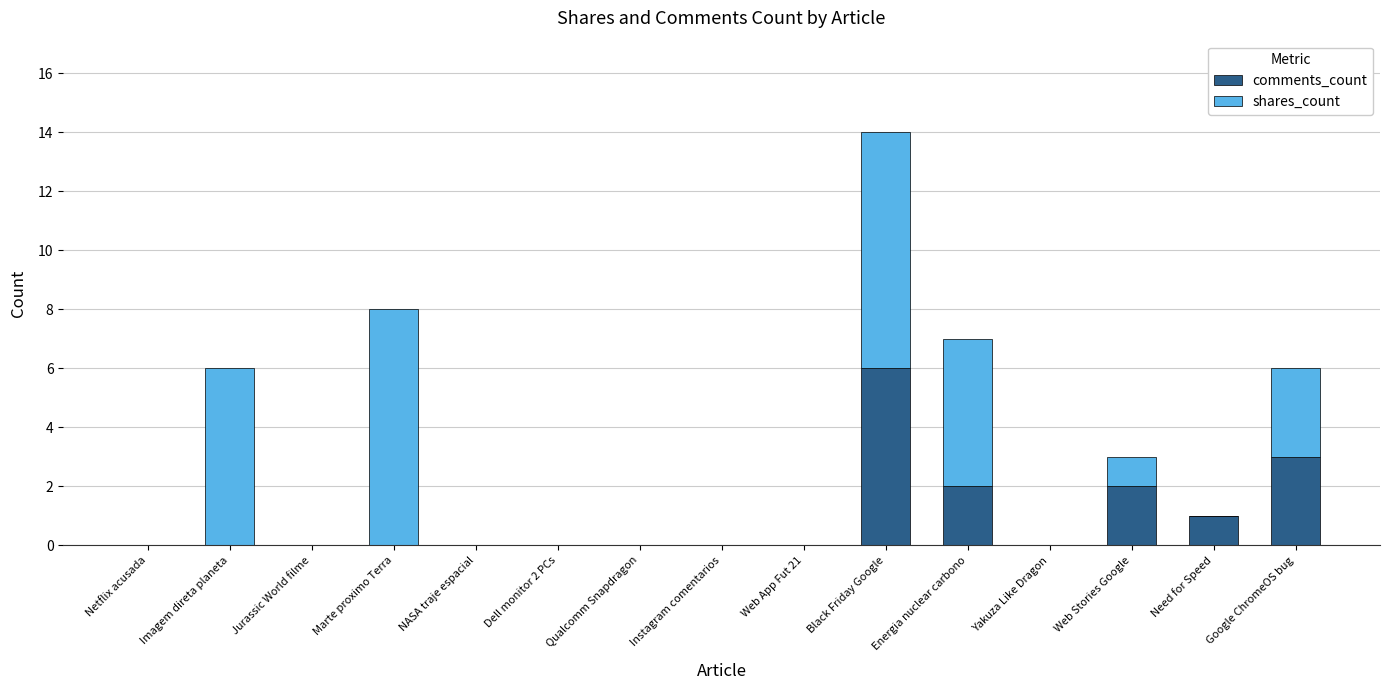

At which label does comments_count reach its peak?

Black Friday Google